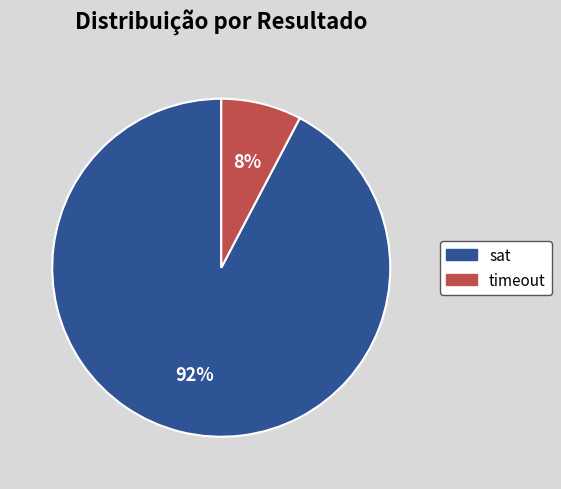

Between timeout and sat, which is larger?

sat